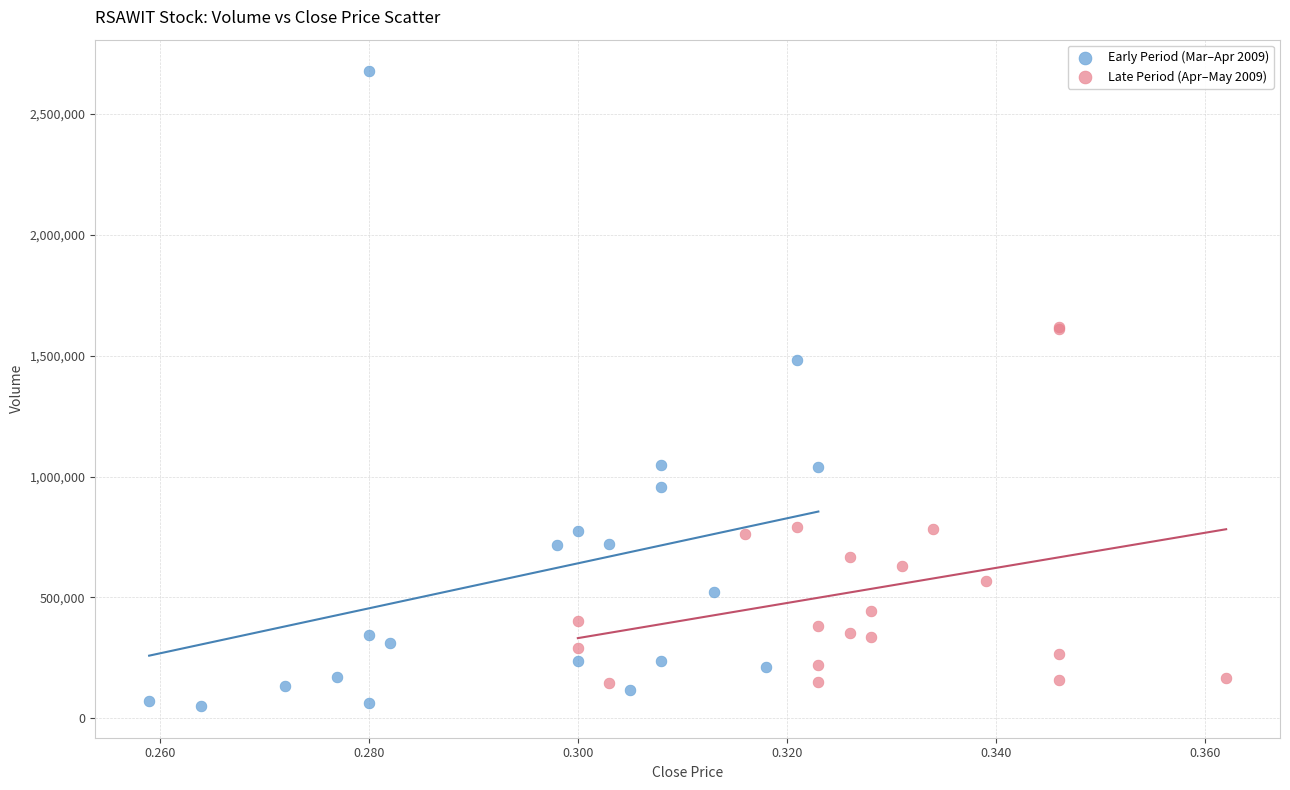

Which series has the widest spread of Y values?

Early Period (Mar–Apr 2009)